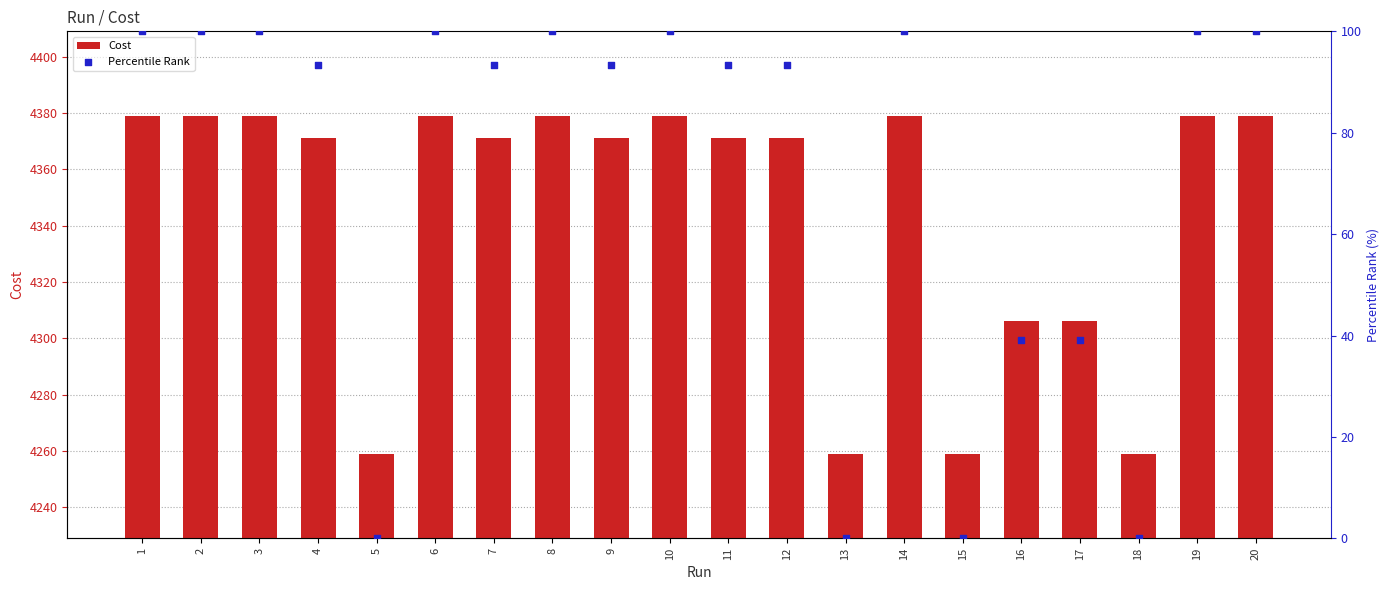

What are all the series names shown in the legend?

Cost, Percentile Rank